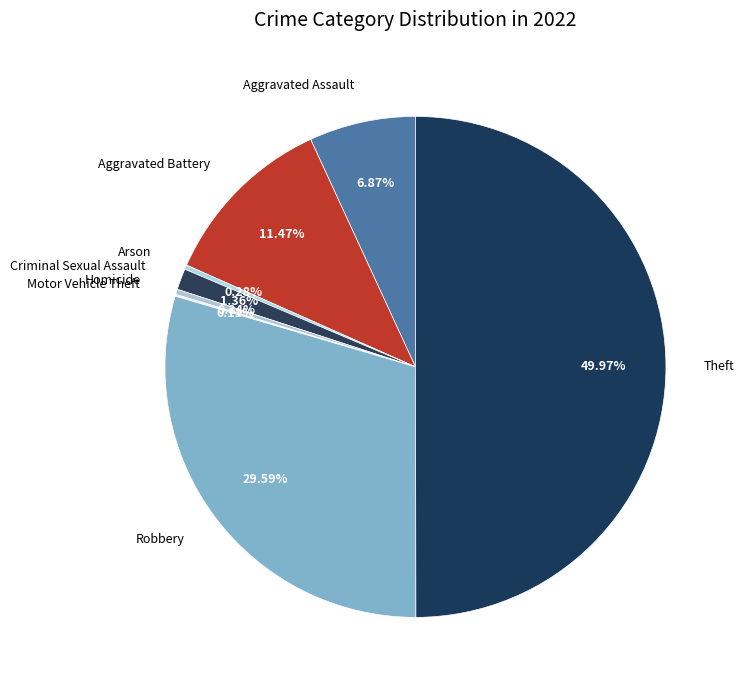

Does Aggravated Assault account for over 50% of the chart?

No